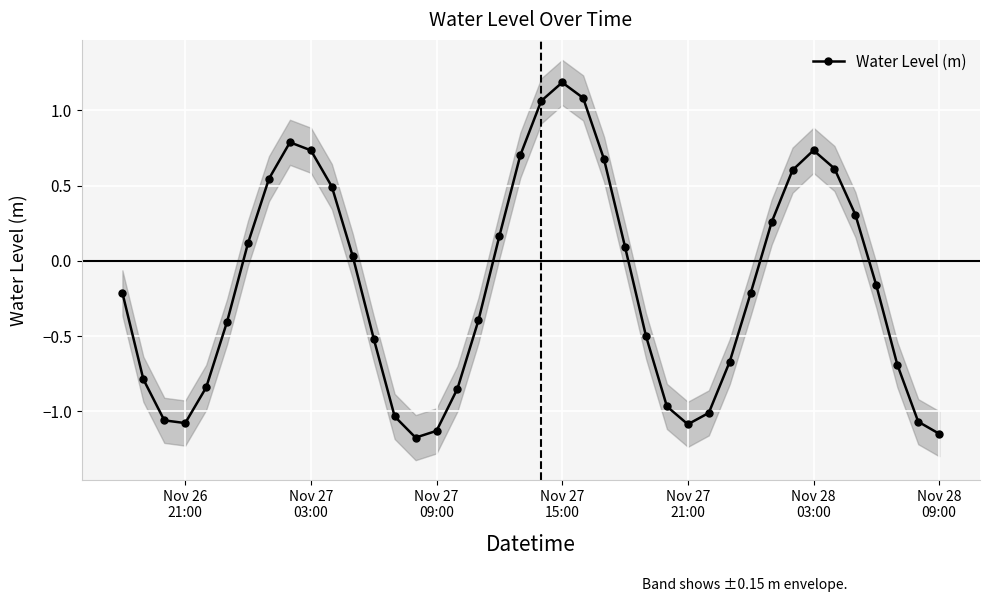

What is the smallest value displayed?

-1.2